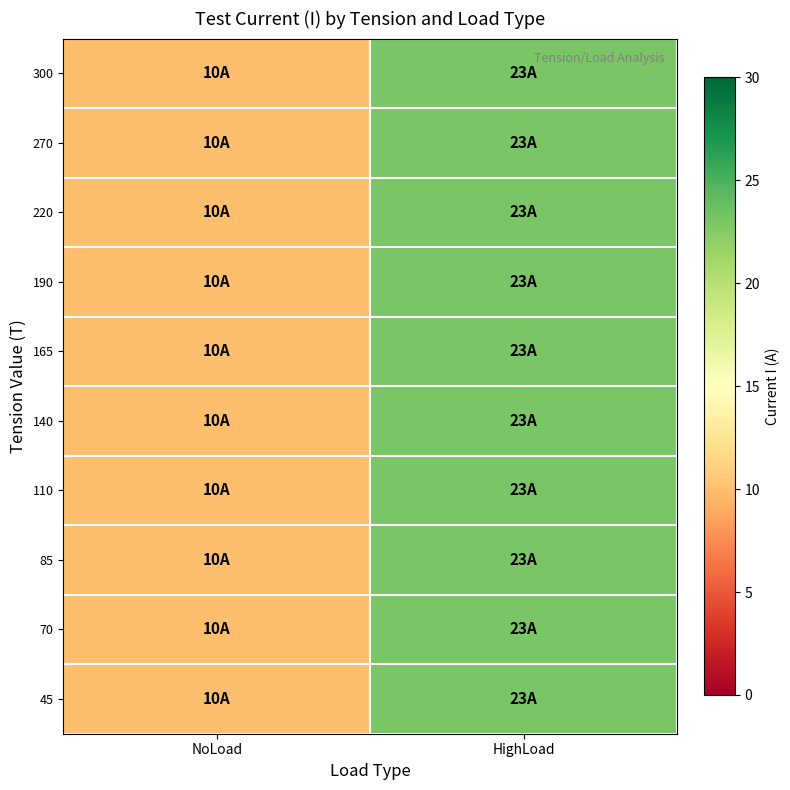

Reading right to left, transcribe all the data shown in this chart.

row_0: HighLoad=23	NoLoad=10
row_1: HighLoad=23	NoLoad=10
row_2: HighLoad=23	NoLoad=10
row_3: HighLoad=23	NoLoad=10
row_4: HighLoad=23	NoLoad=10
row_5: HighLoad=23	NoLoad=10
row_6: HighLoad=23	NoLoad=10
row_7: HighLoad=23	NoLoad=10
row_8: HighLoad=23	NoLoad=10
row_9: HighLoad=23	NoLoad=10